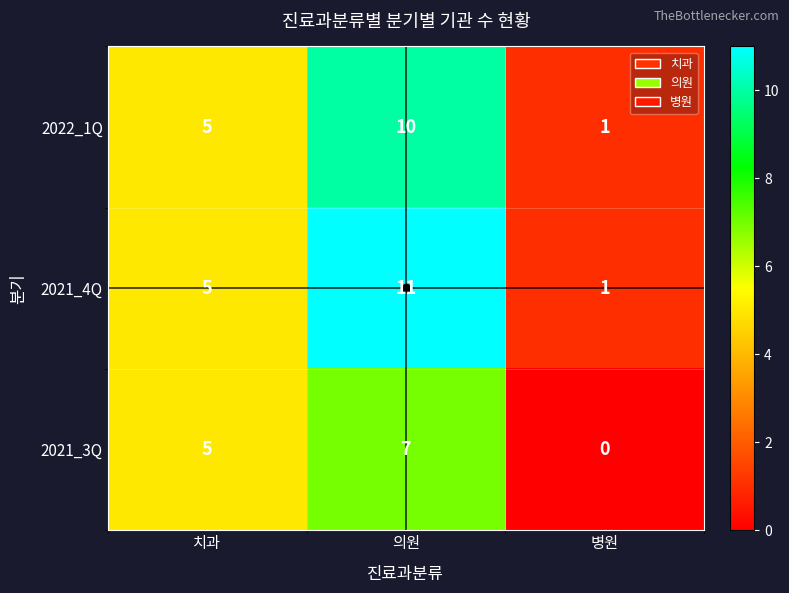

The value of 2022_1Q at 의원 is 6. True or false?

False